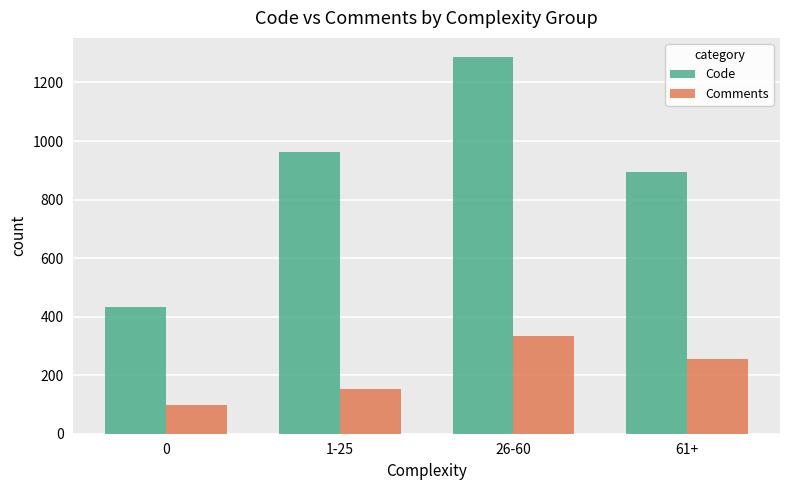

At which category is the sum across all series the highest?

26-60